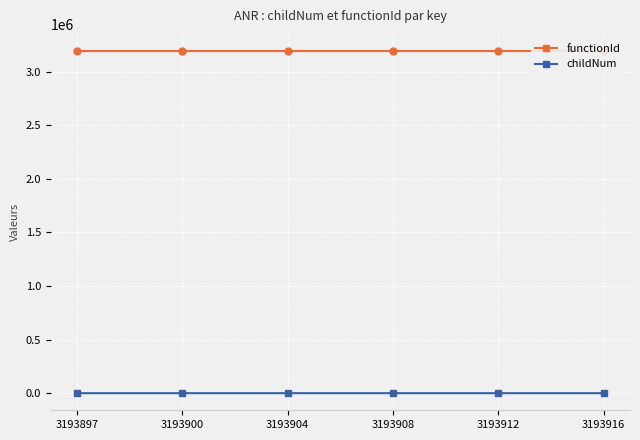

What is the greatest value displayed?

3193914